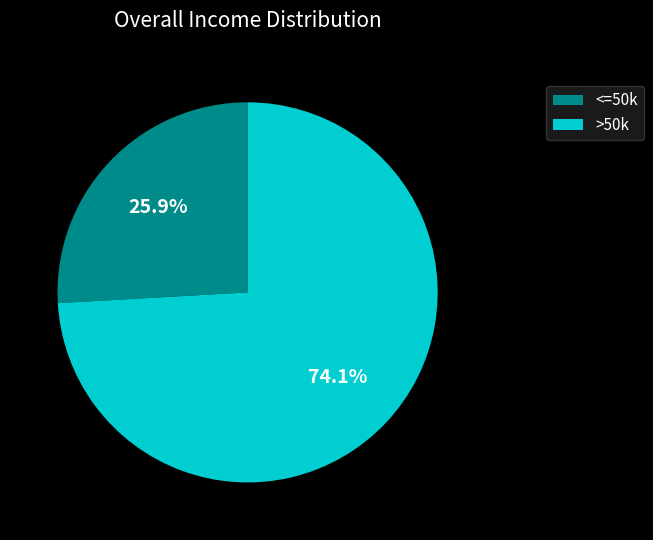

What is the largest slice in the pie chart?

>50k